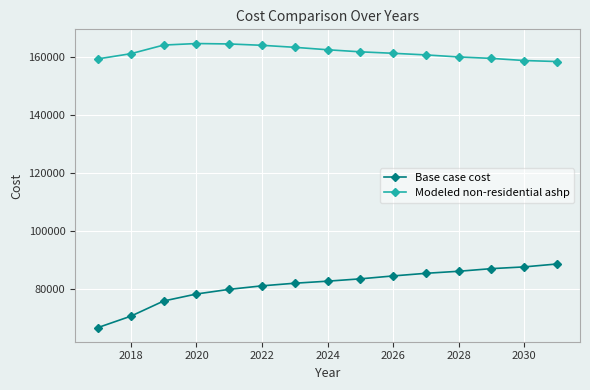

Rank the series by their maximum value, from lowest to highest.

Base case cost, Modeled non-residential ashp